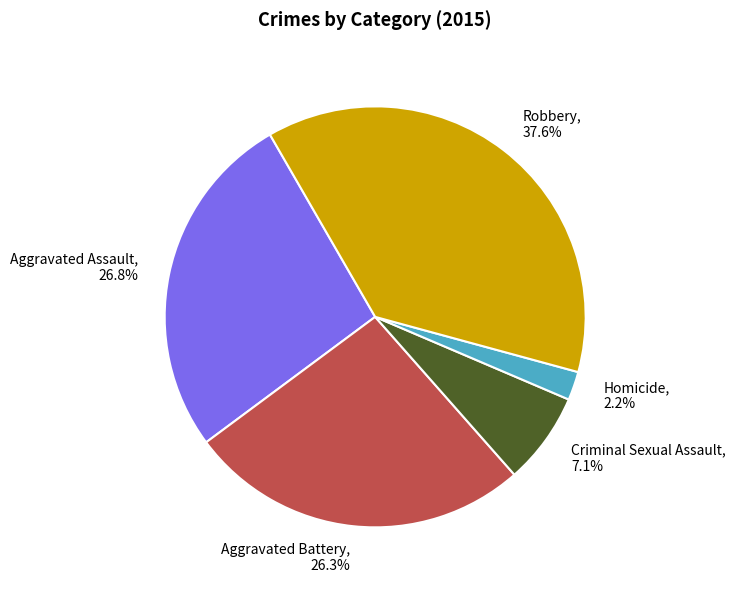

How many slices are in this pie chart?

5